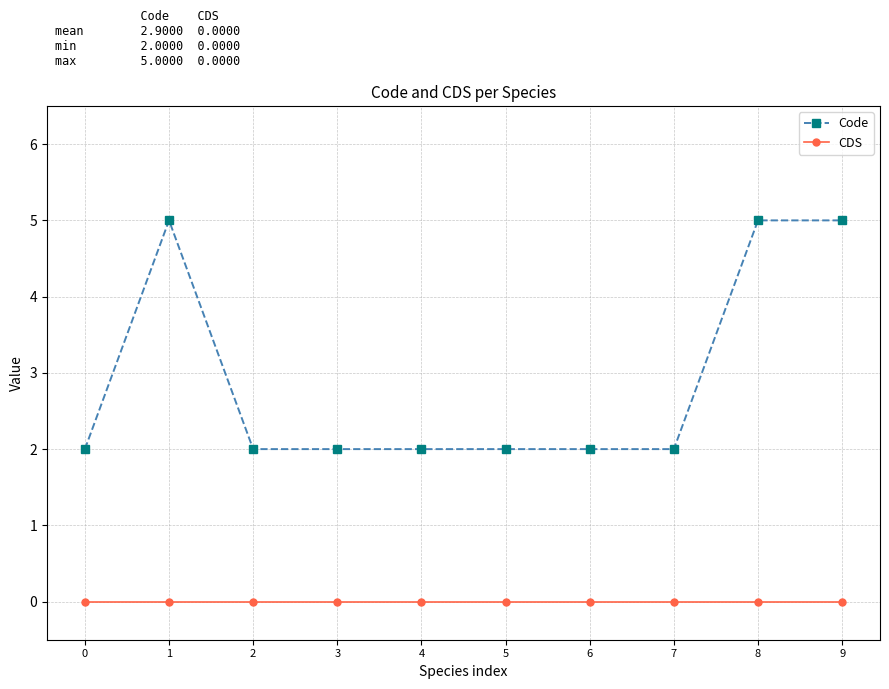

Is the value of Code at 3 greater than the value of CDS at 2?

Yes